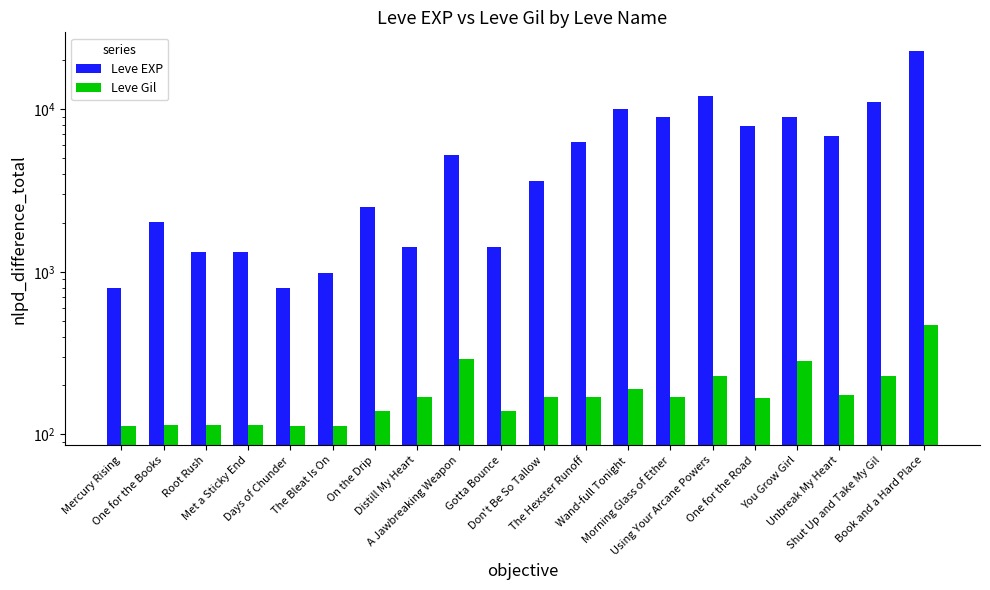

Reading left to right, what are all the values shown in this chart?

Leve EXP: Mercury Rising=800	One for the Books=2040	Root Rush=1330	Met a Sticky End=1330	Days of Chunder=800	The Bleat Is On=980	On the Drip=2490	Distill My Heart=1420	A Jawbreaking Weapon=5220	Gotta Bounce=1420	Don't Be So Tallow=3600	The Hexster Runoff=6280	Wand-full Tonight=9990	Morning Glass of Ether=8930	Using Your Arcane Powers=12030	One for the Road=7880	You Grow Girl=8930	Unbreak My Heart=6880	Shut Up and Take My Gil=11040	Book and a Hard Place=22790
Leve Gil: Mercury Rising=113	One for the Books=114	Root Rush=114	Met a Sticky End=115	Days of Chunder=112	The Bleat Is On=112	On the Drip=139	Distill My Heart=169	A Jawbreaking Weapon=293	Gotta Bounce=140	Don't Be So Tallow=170	The Hexster Runoff=169	Wand-full Tonight=191	Morning Glass of Ether=169	Using Your Arcane Powers=230	One for the Road=168	You Grow Girl=284	Unbreak My Heart=175	Shut Up and Take My Gil=230	Book and a Hard Place=468